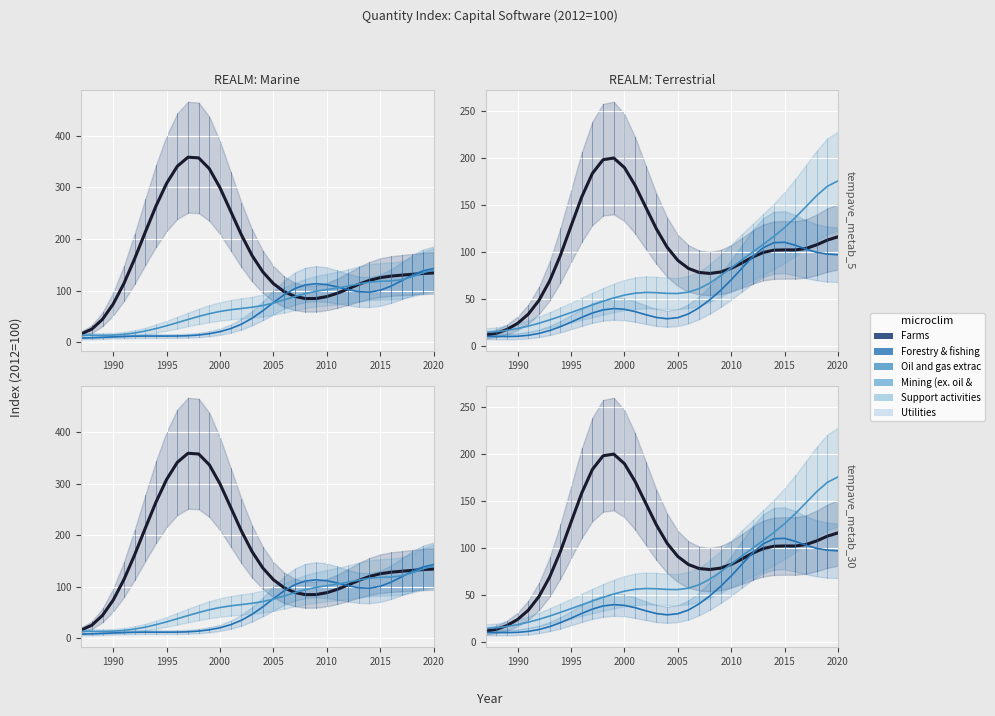

Read the Support activities mining value at 2015.

110.0